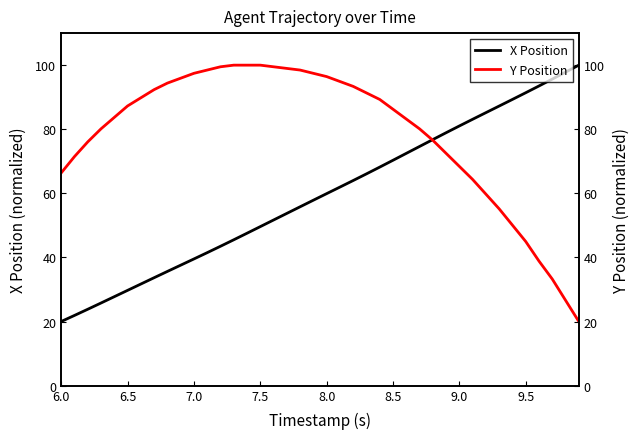

True or false: Y Position has a value of 49.4 at 8.5.

False